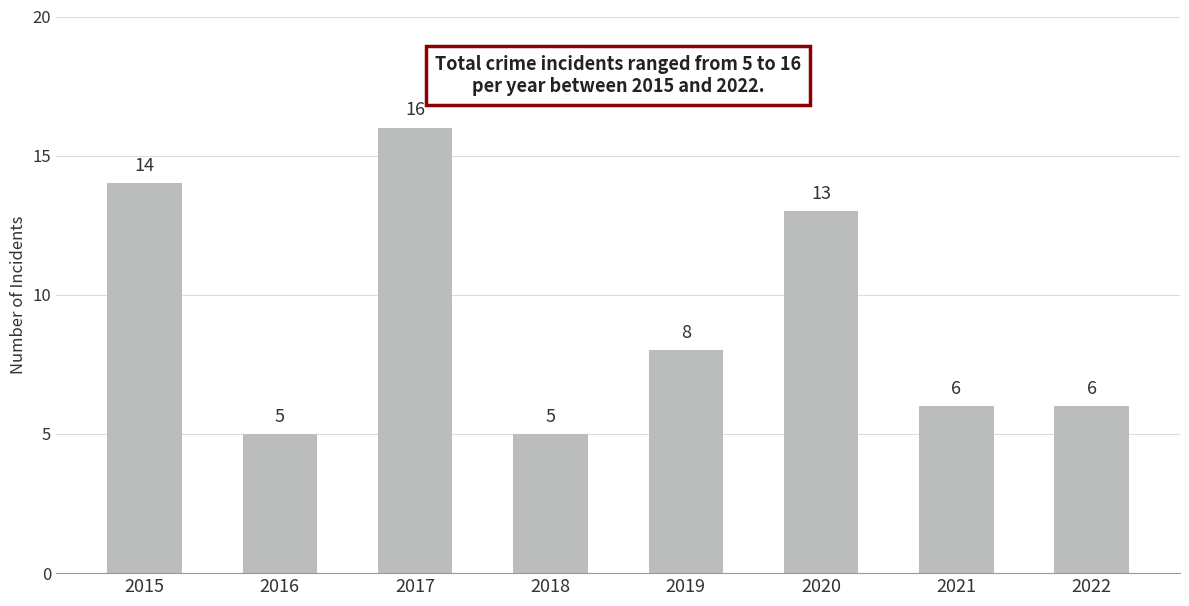

What is the value of the 7th bar from the left?

6